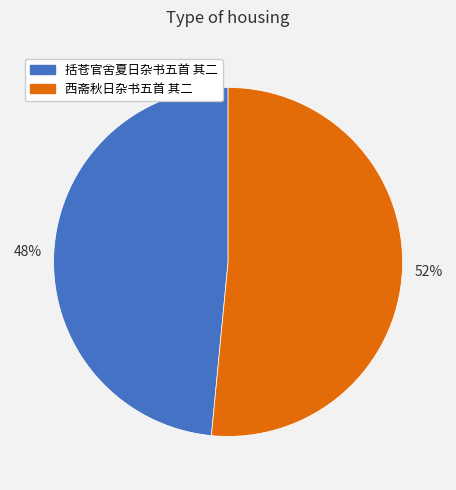

Is it true that 西斋秋日杂书五首 其二 is 52% of the pie?

True